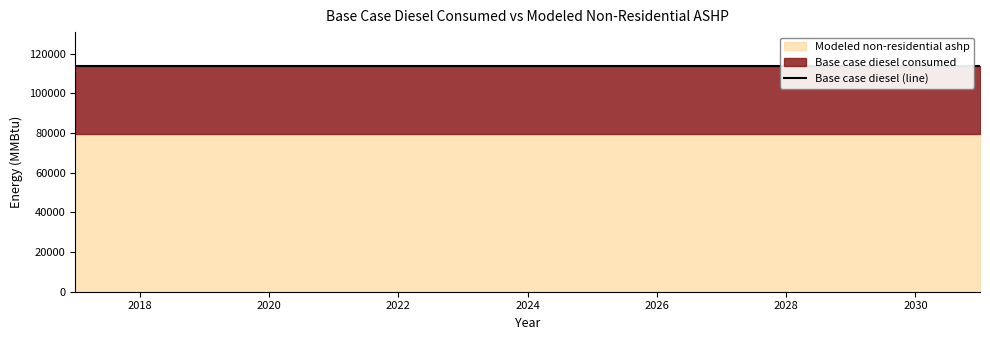

True or false: Base case diesel consumed and Modeled non-residential ashp cross at least once.

False